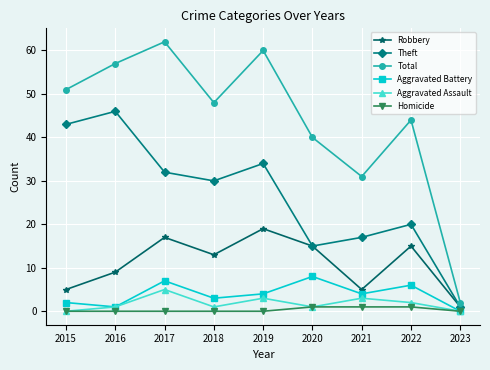

True or false: Total and Aggravated Assault cross at least once.

False